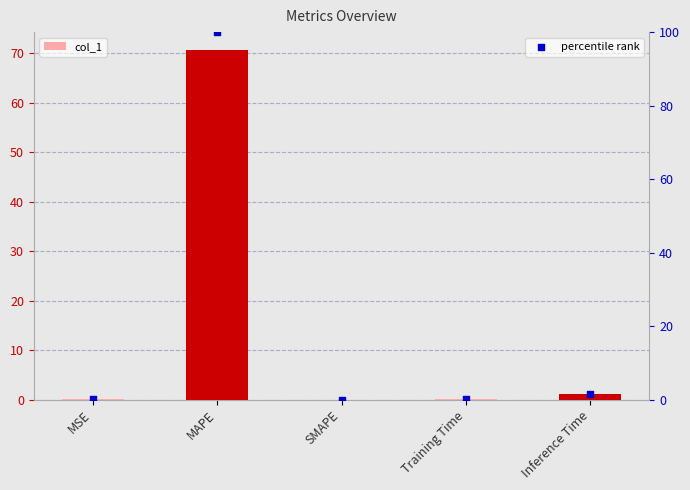

At which category is the sum across all series the highest?

MAPE